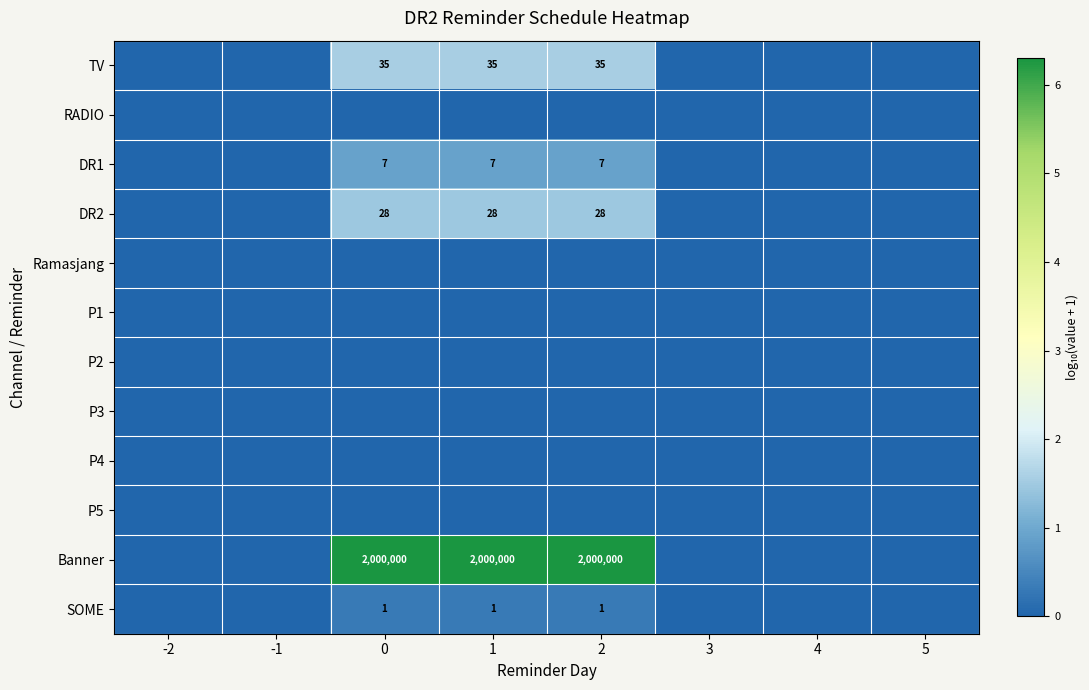

How many distinct data groups are displayed?

12